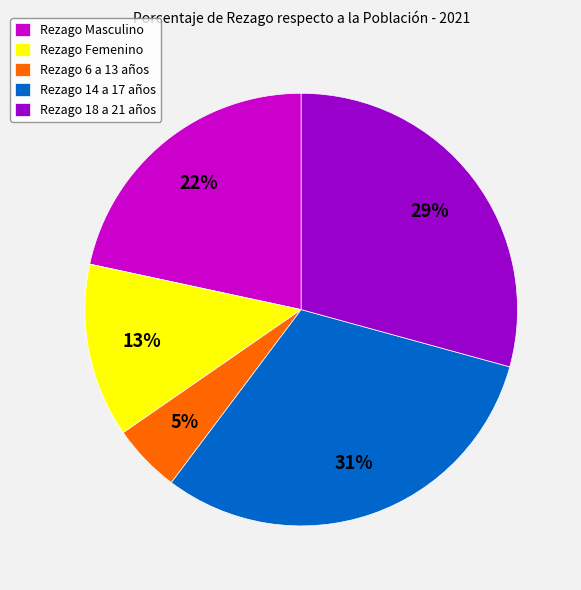

Which slice is the largest?

Rezago 14 a 17 años